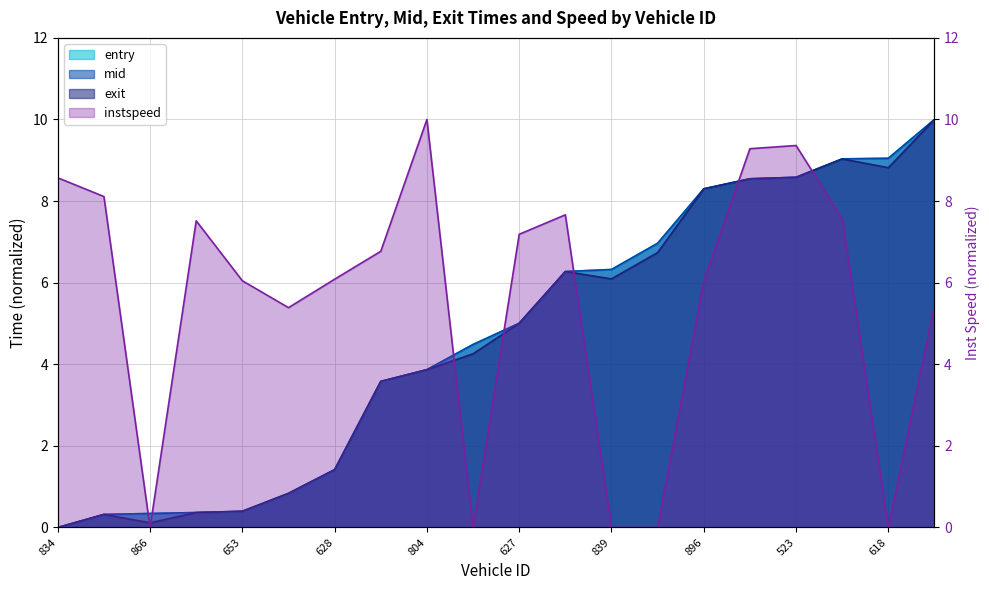

How many values in the exit series are below 5?

10